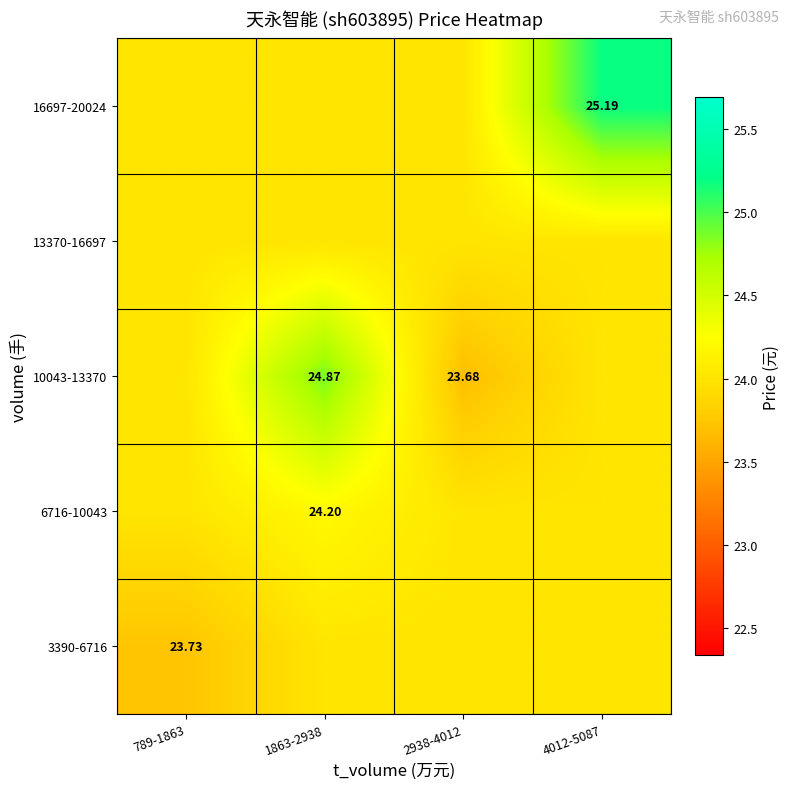

How many categories are shown in the chart?

4